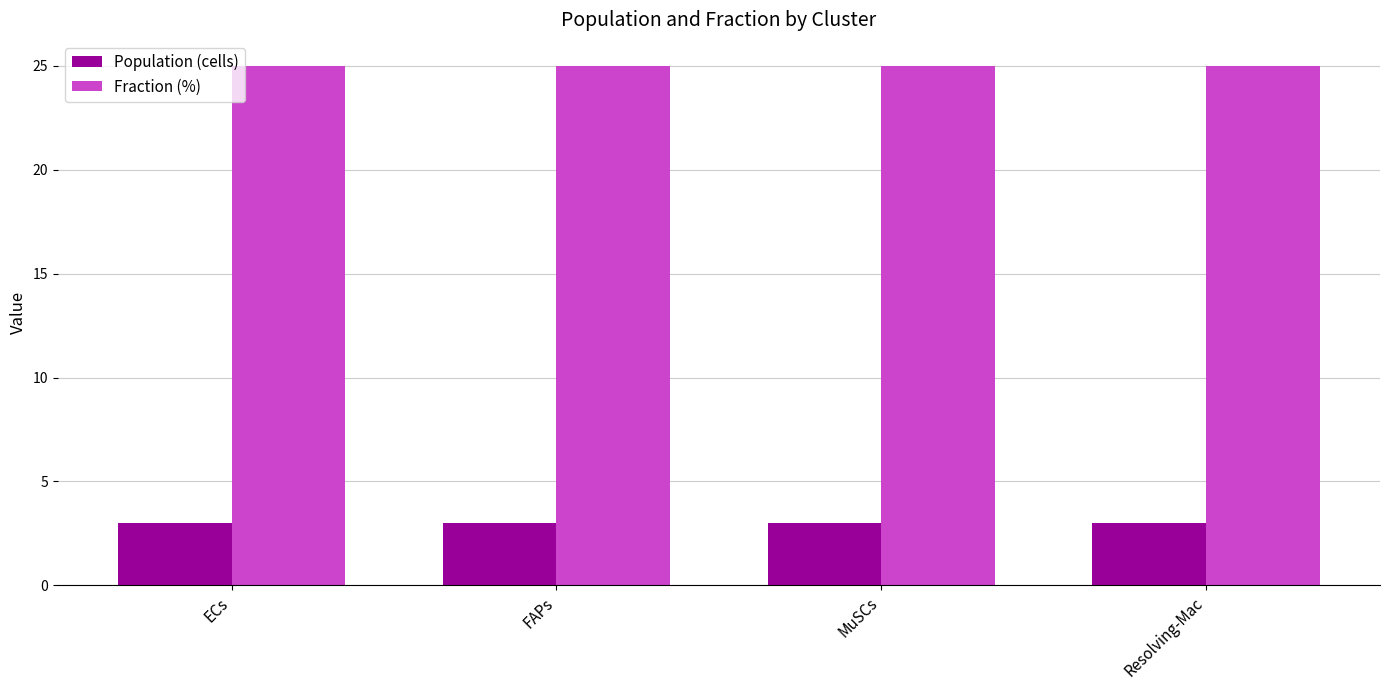

What is the spread (max minus min) of values at ECs?

22